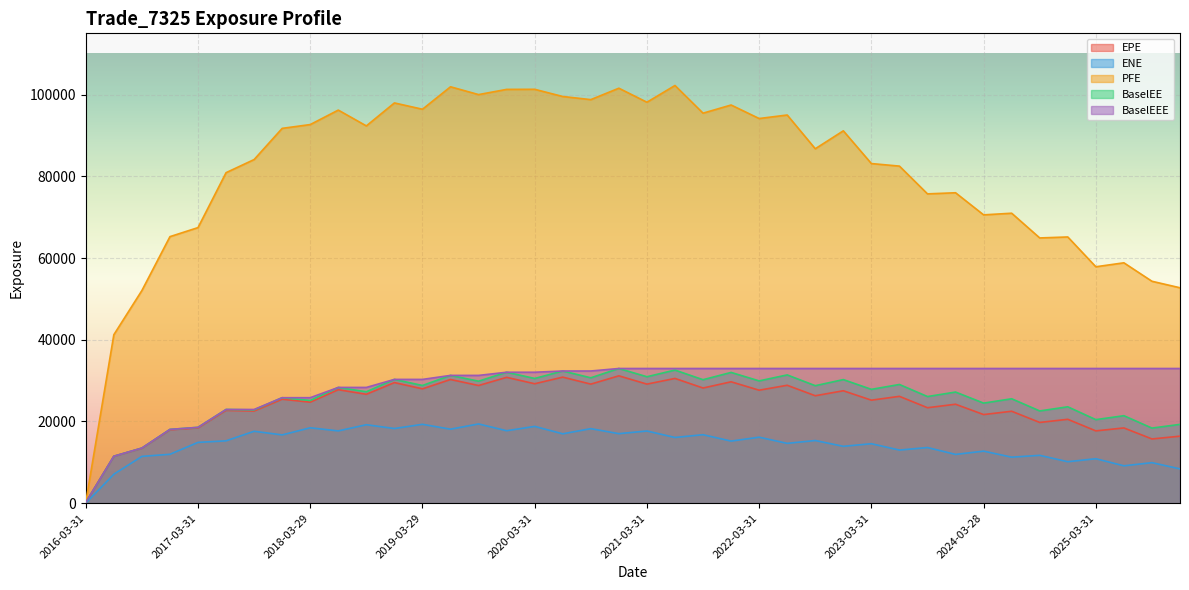

How many values in the BaselEE series exceed 27859?

20